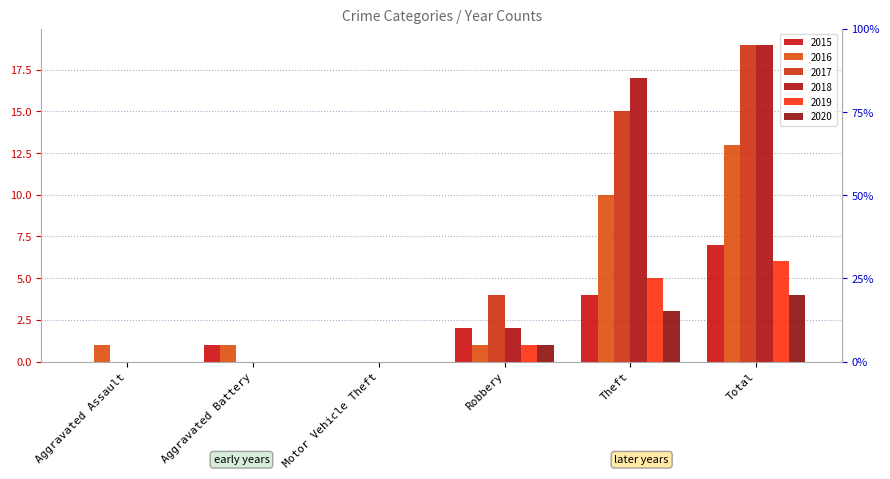

How many groups of bars are there?

6